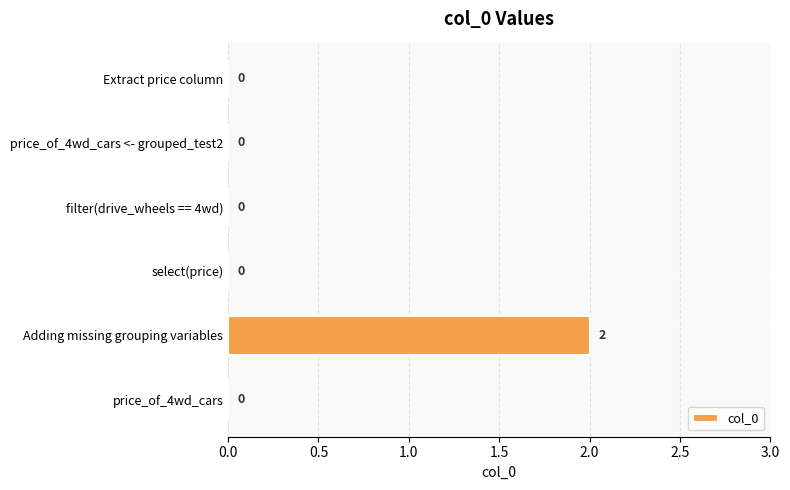

Reading top to bottom, transcribe all the data shown in this chart.

Extract price column=0	price_of_4wd_cars <- grouped_test2=0	filter(drive_wheels == 4wd)=0	select(price)=0	Adding missing grouping variables=2	price_of_4wd_cars=0